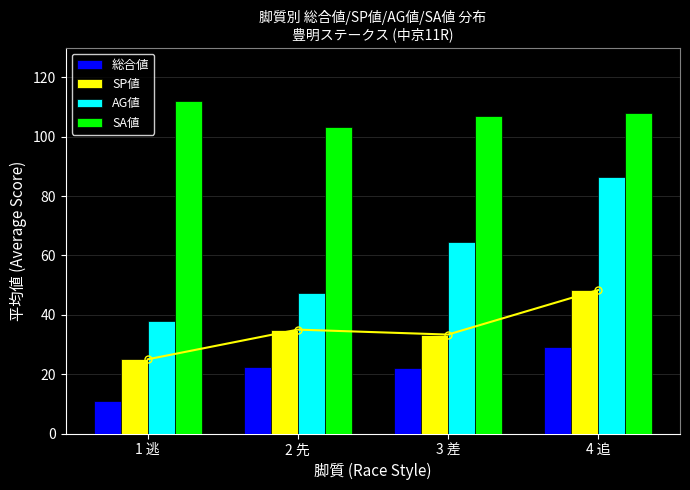

Rank the categories by AG値 value from highest to lowest.

4 追, 3 差, 2 先, 1 逃